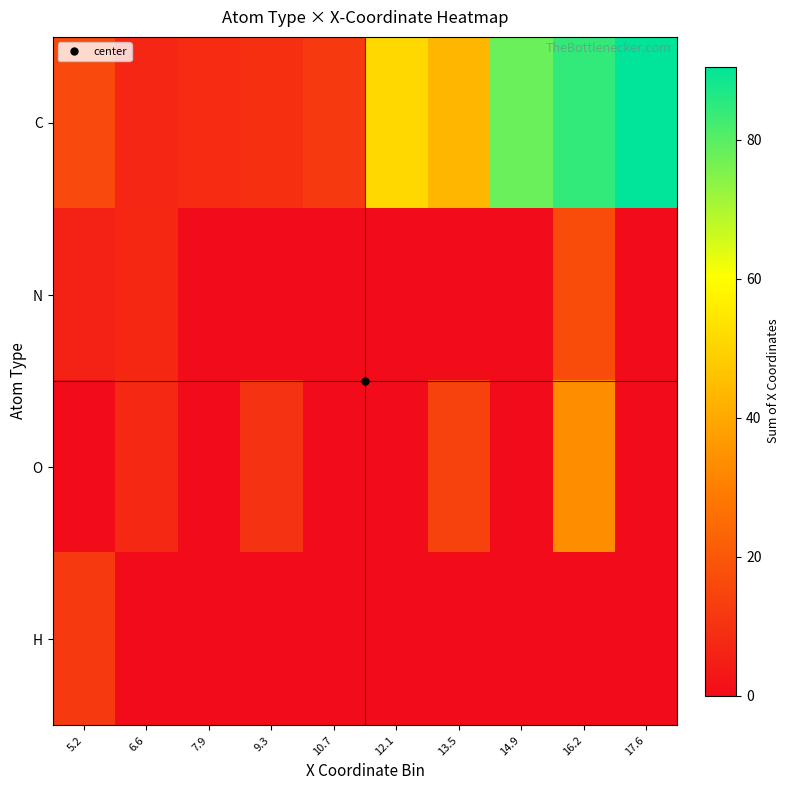

Reading left to right, list all the values displayed in this chart.

C: 5.2=16.2	6.6=6.8	7.9=8.3	9.3=9.5	10.7=11.8	12.1=51.0	13.5=43.3	14.9=78.0	16.2=84.2	17.6=90.5
N: 5.2=5.9	6.6=7.1	7.9=0.0	9.3=0.0	10.7=0.0	12.1=0.0	13.5=0.0	14.9=0.0	16.2=16.6	17.6=0.0
O: 5.2=0.0	6.6=7.6	7.9=0.0	9.3=10.6	10.7=0.0	12.1=0.0	13.5=14.4	14.9=0.0	16.2=33.4	17.6=0.0
H: 5.2=11.7	6.6=0.0	7.9=0.0	9.3=0.0	10.7=0.0	12.1=0.0	13.5=0.0	14.9=0.0	16.2=0.0	17.6=0.0